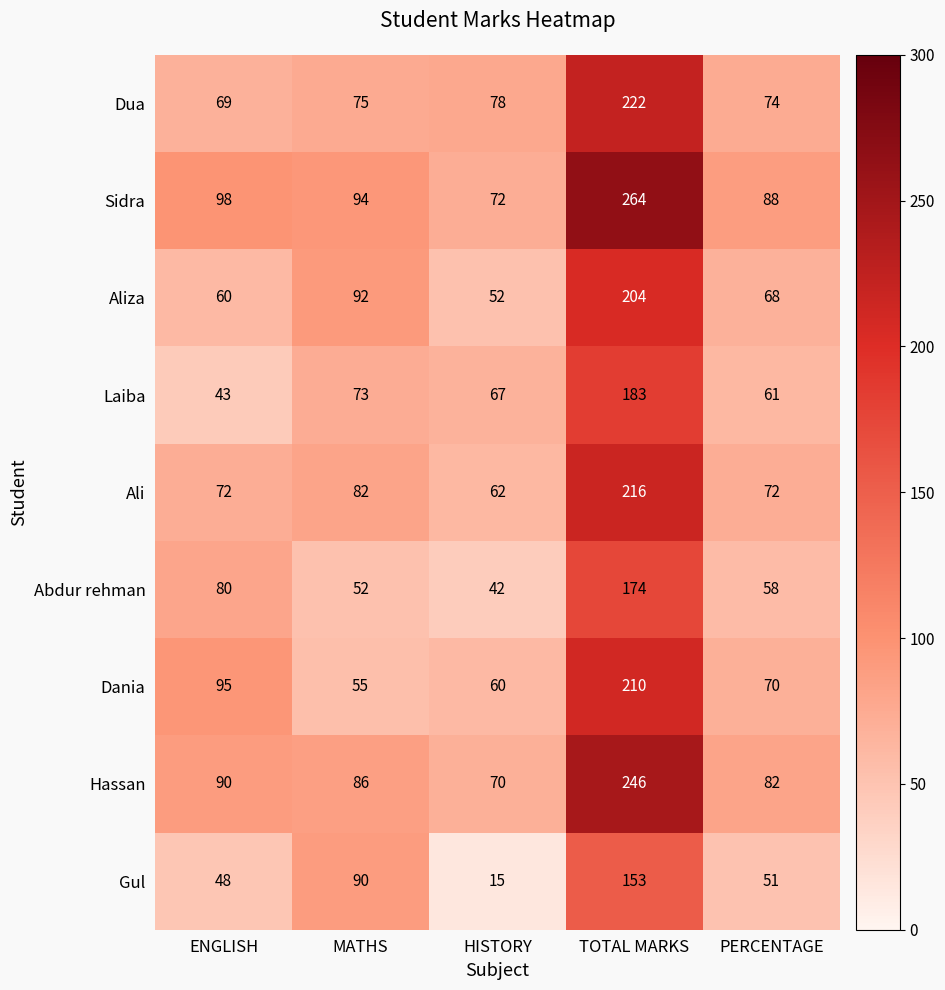

Which series has the largest total across all categories?

Sidra